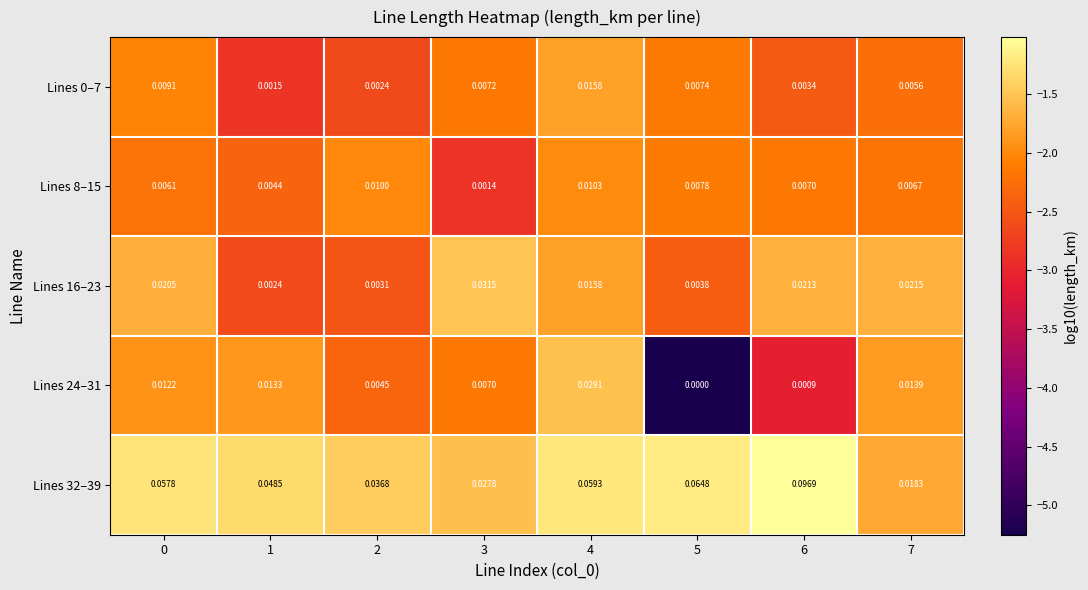

How many distinct data groups are displayed?

5